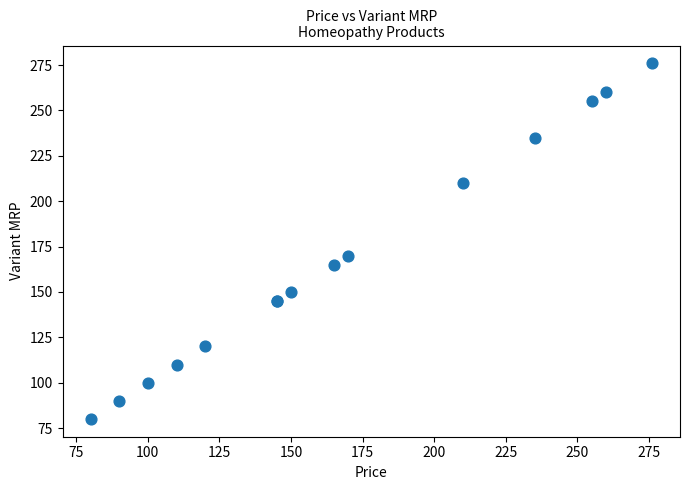

What Y value in the scatter plot is closest to 178?

170